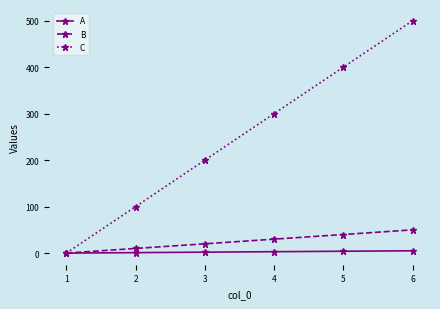

How many distinct data groups are displayed?

3